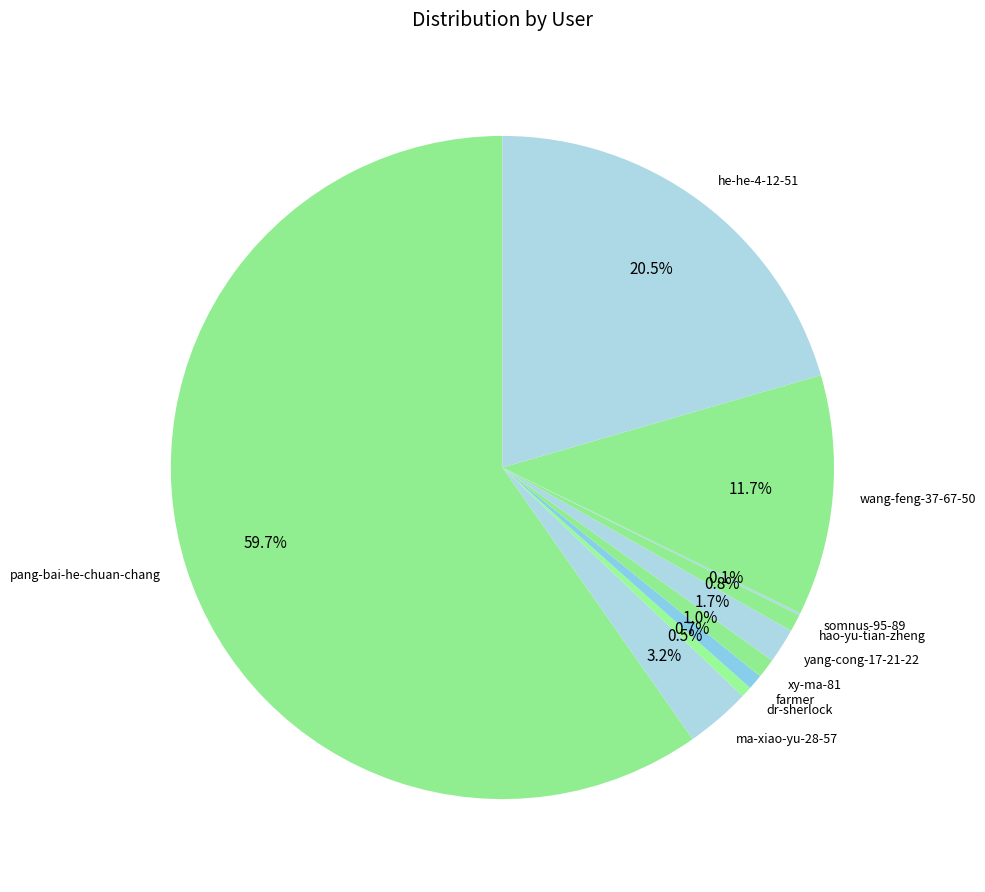

Between hao-yu-tian-zheng and pang-bai-he-chuan-chang, which is larger?

pang-bai-he-chuan-chang